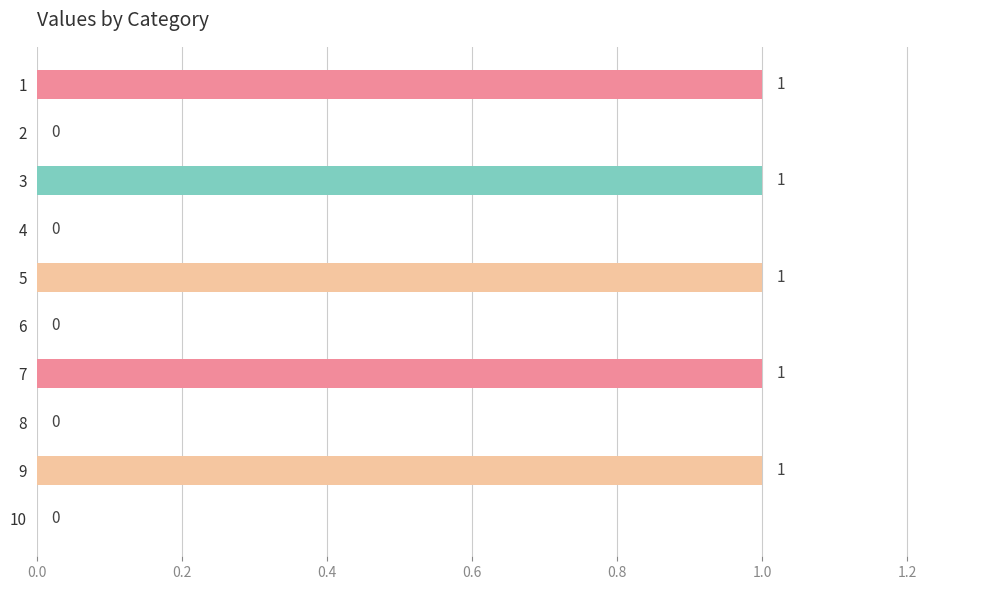

Which has a higher value, 7 or 10?

7